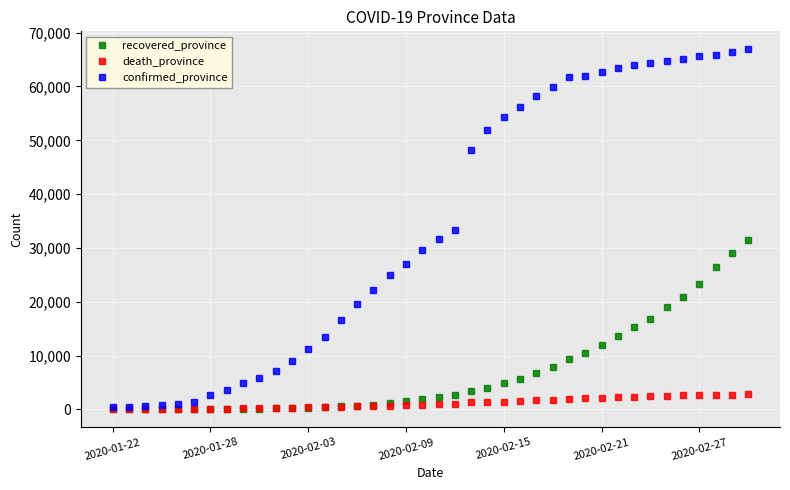

List the series in order of their overall mean, lowest first.

death_province, recovered_province, confirmed_province